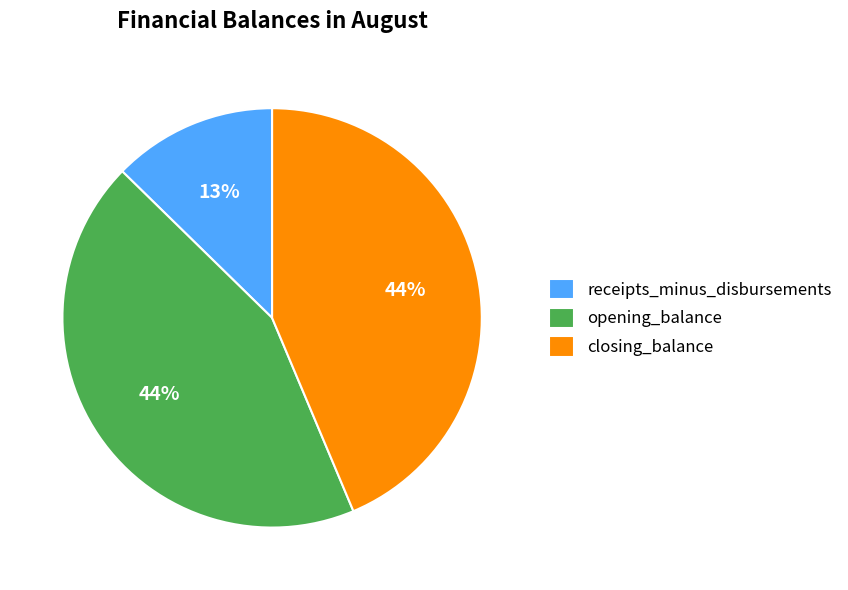

To the nearest percent, what portion does receipts_minus_disbursements represent?

13%